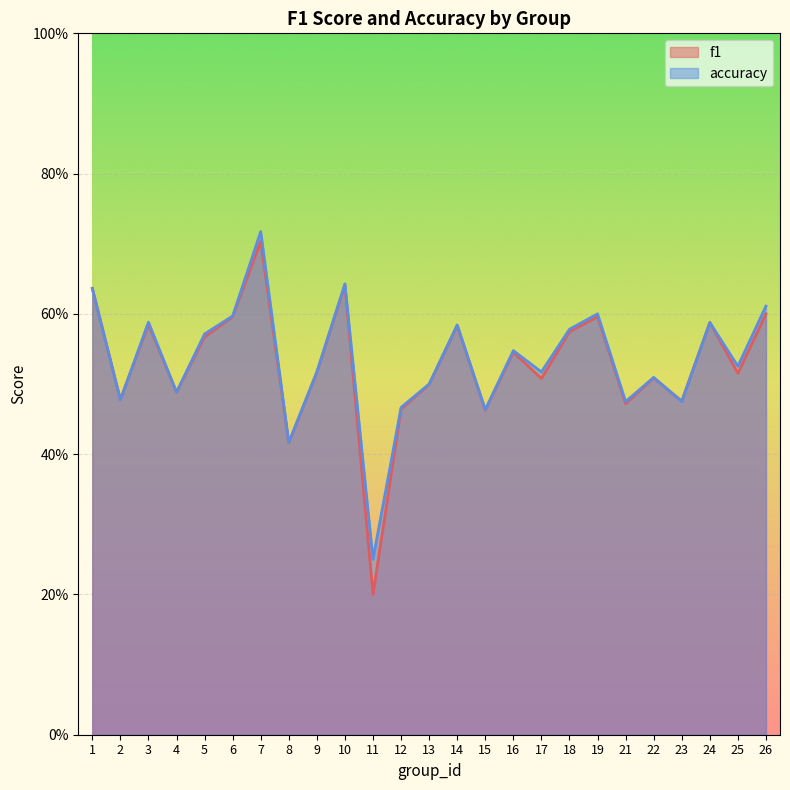

What is the average value of the f1 series?

0.5